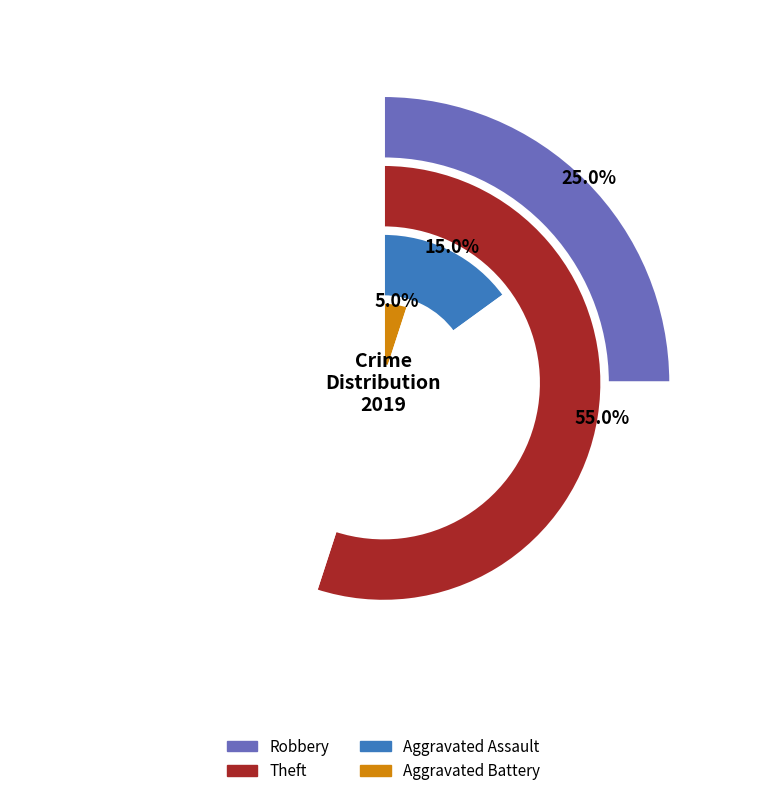

Is it true that 4 is 8% of the pie?

True